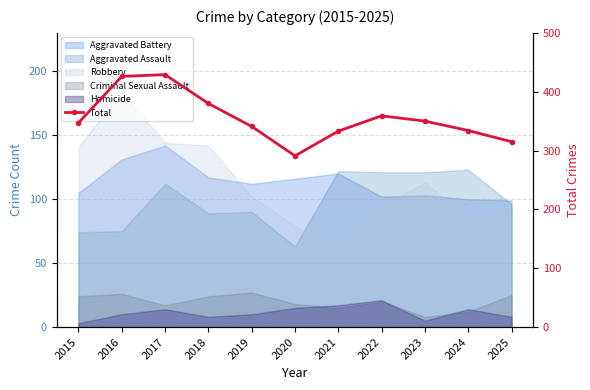

Where is the first local minimum?

2020